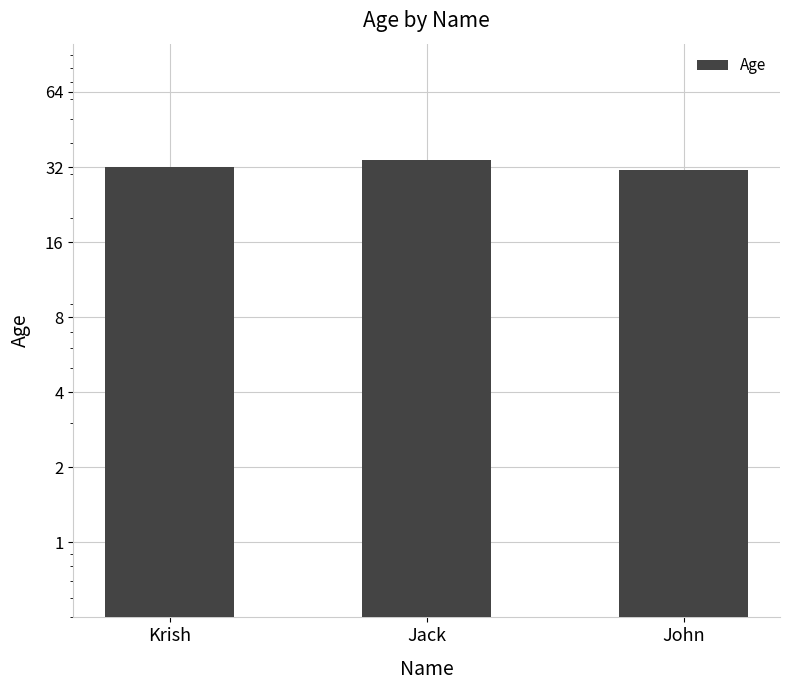

Which has a higher value, Jack or Krish?

Jack